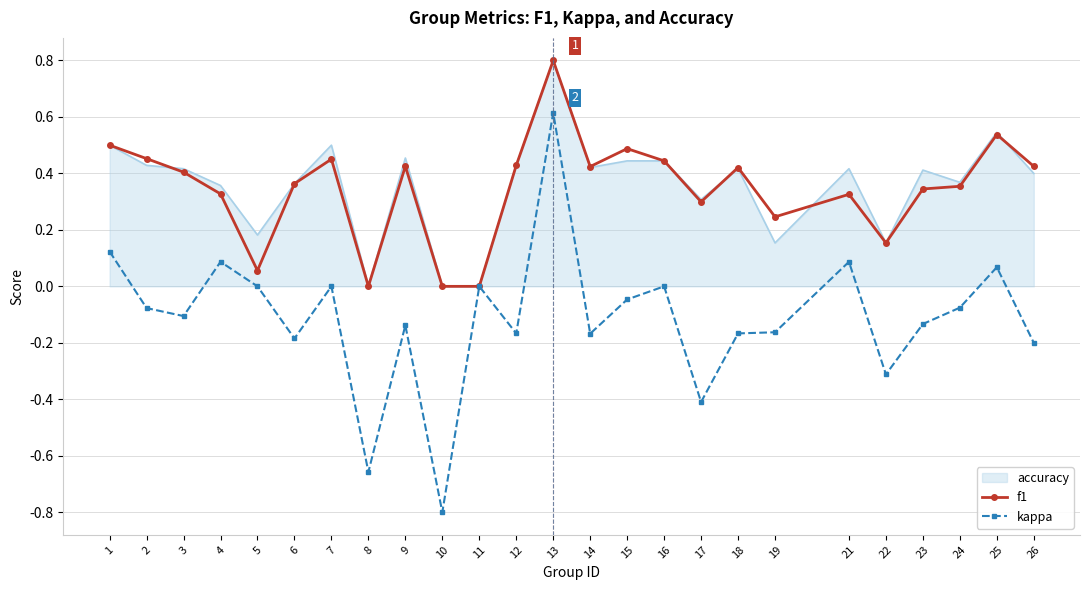

Is the value of accuracy at 6 greater than the value of kappa at 15?

Yes